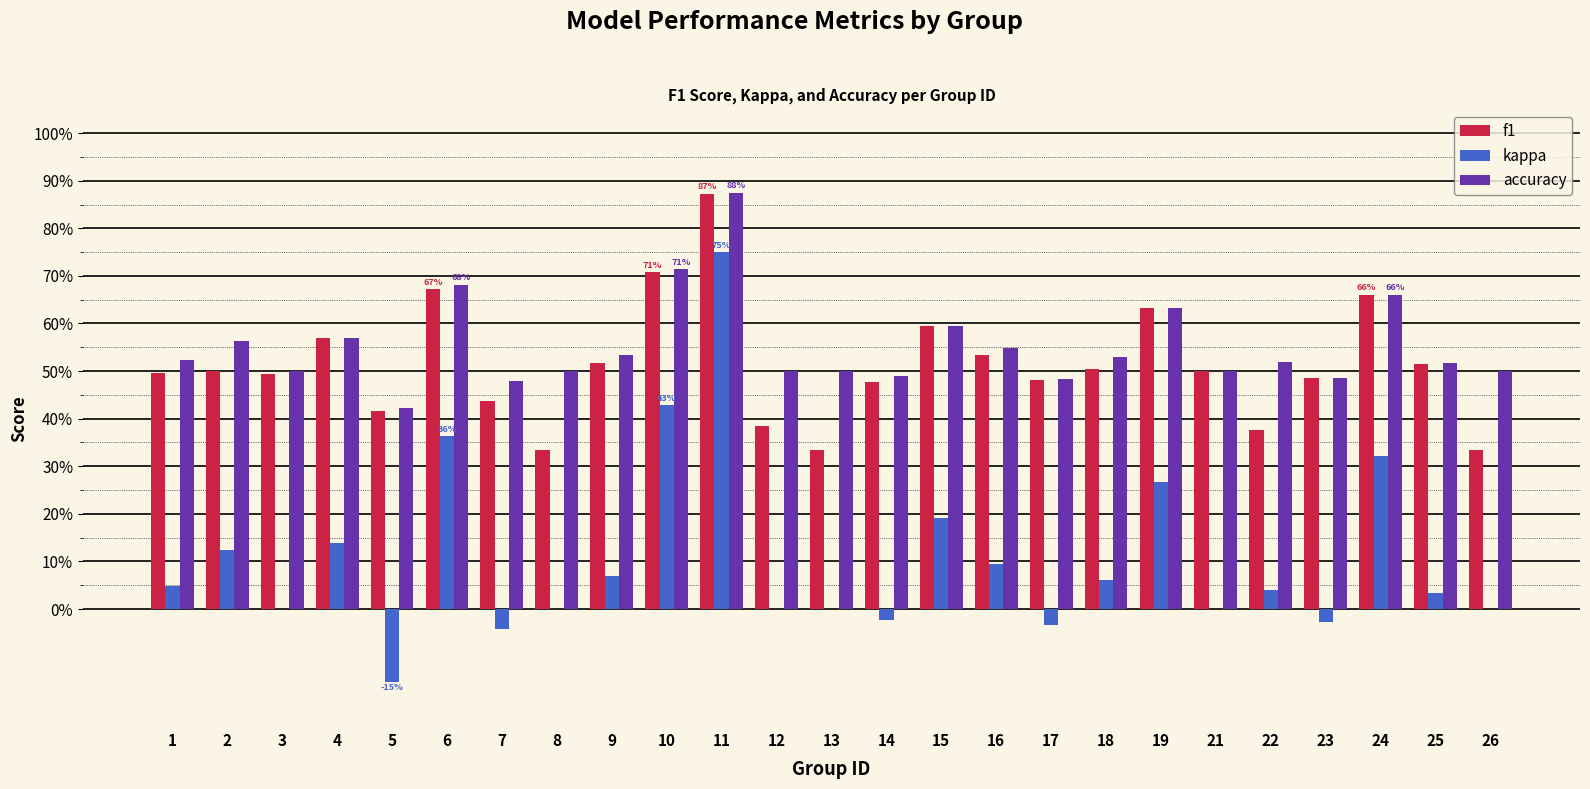

What is the lowest value of the accuracy series?

0.4